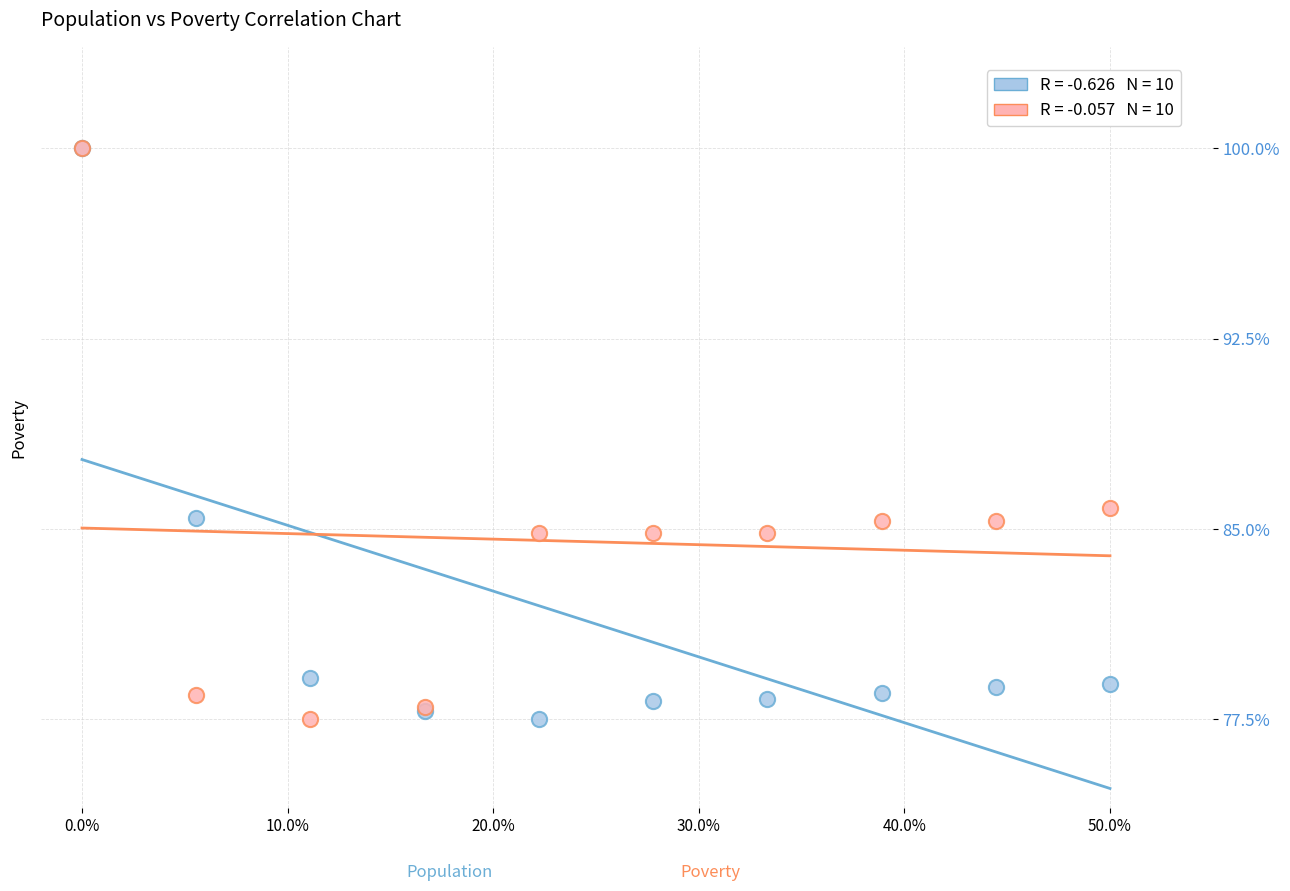

Across all series, what Y value is closest to 88?

85.8